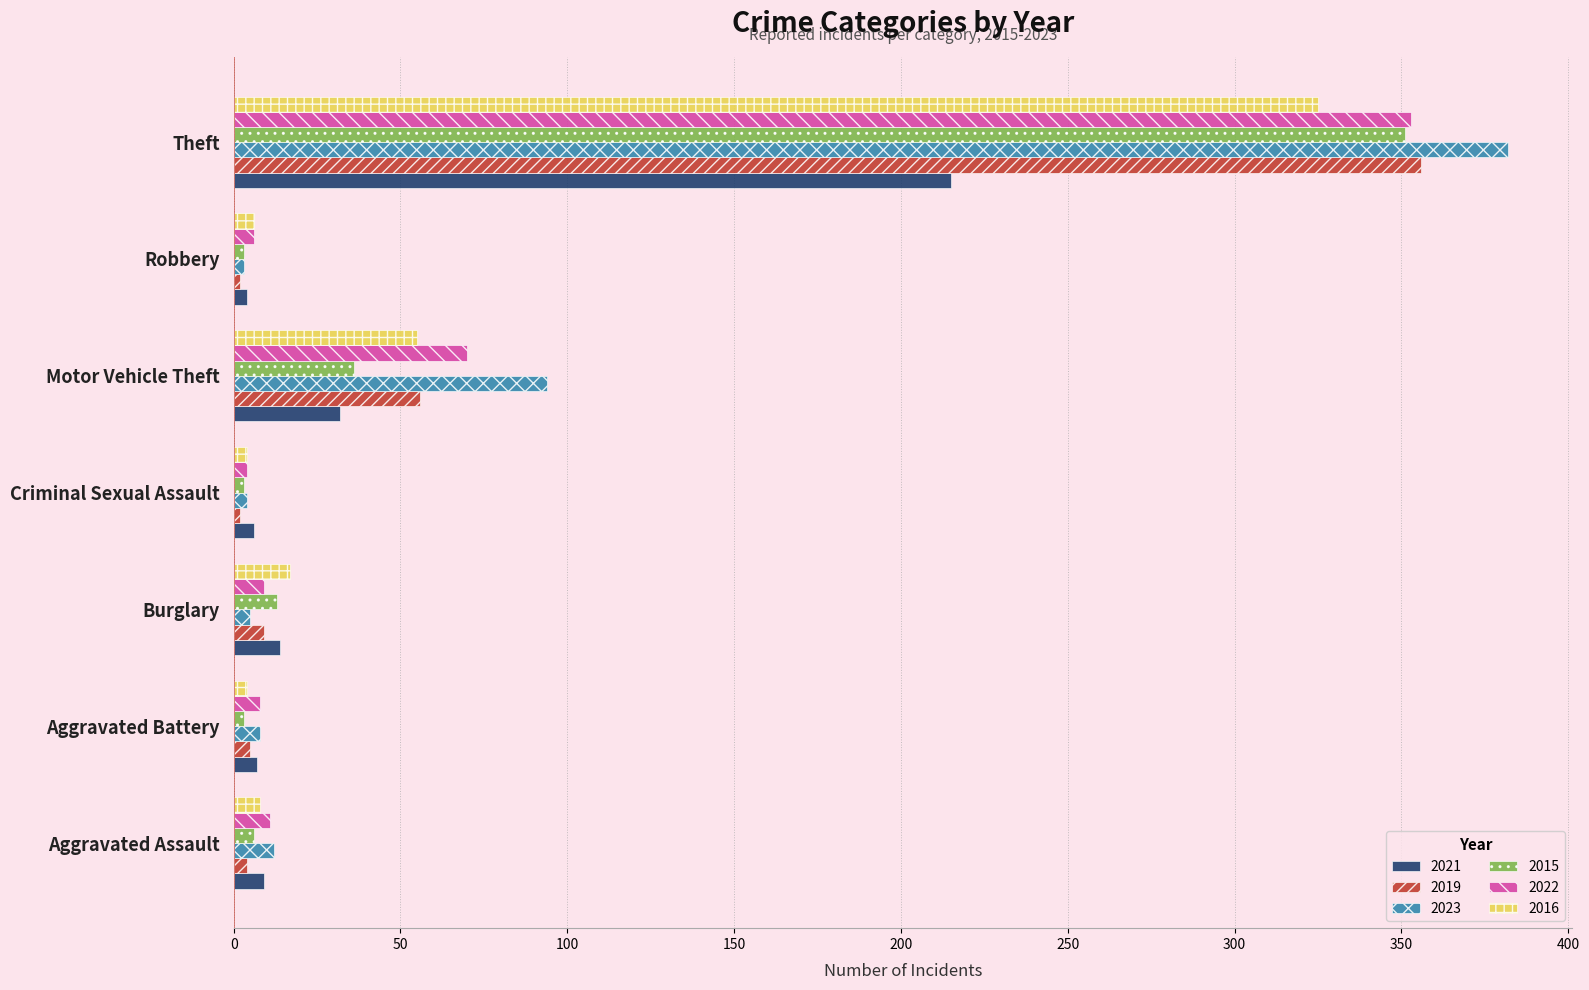

Where is 2015 nearest to the value 177?

Motor Vehicle Theft